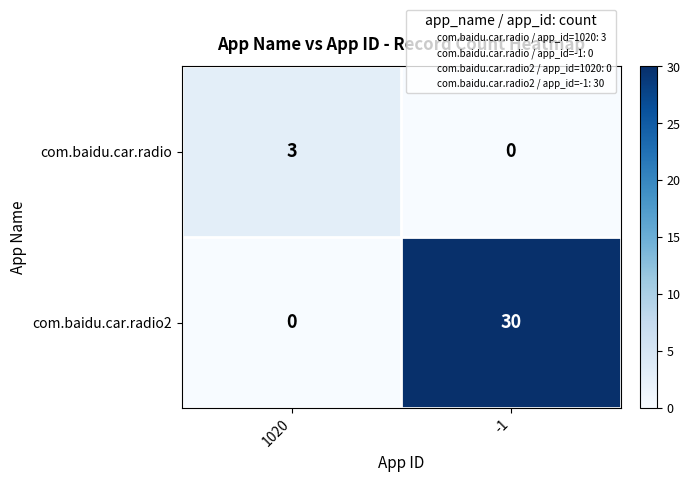

What is the greatest value displayed?

30